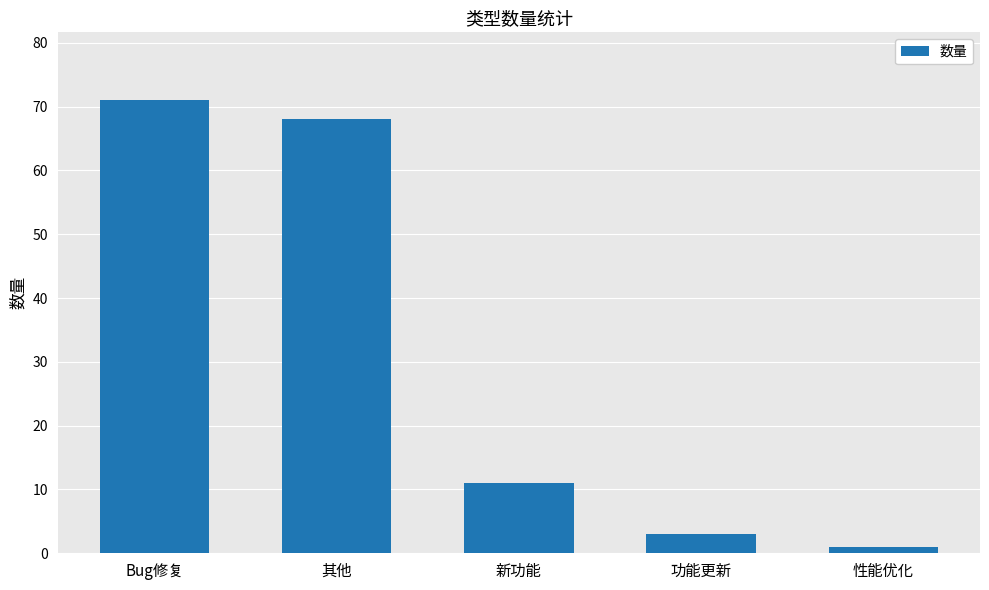

Are the bars grouped side by side (vs. stacked)?

No